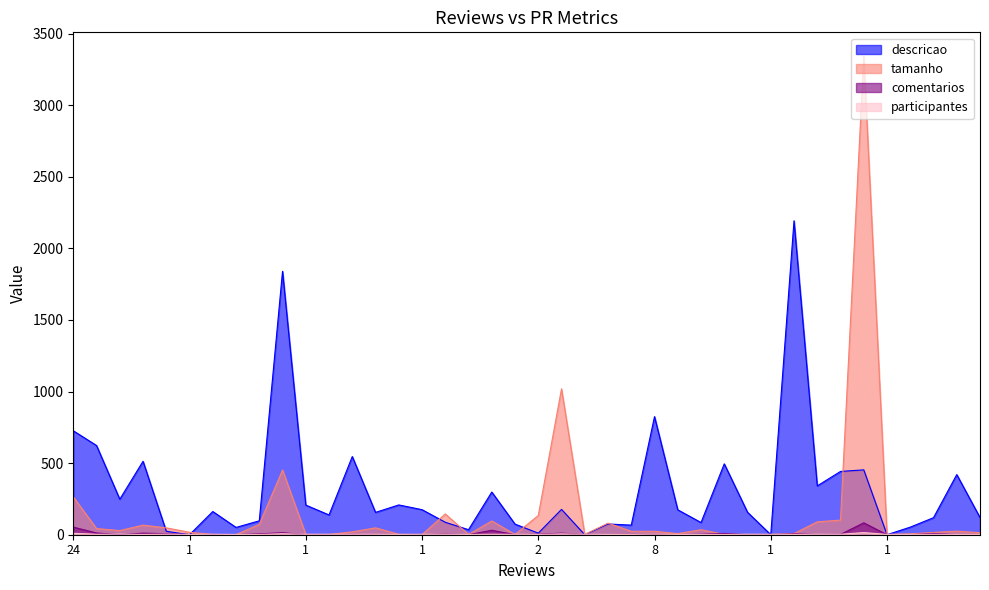

Is it true that participantes equals 1 at 2?

False